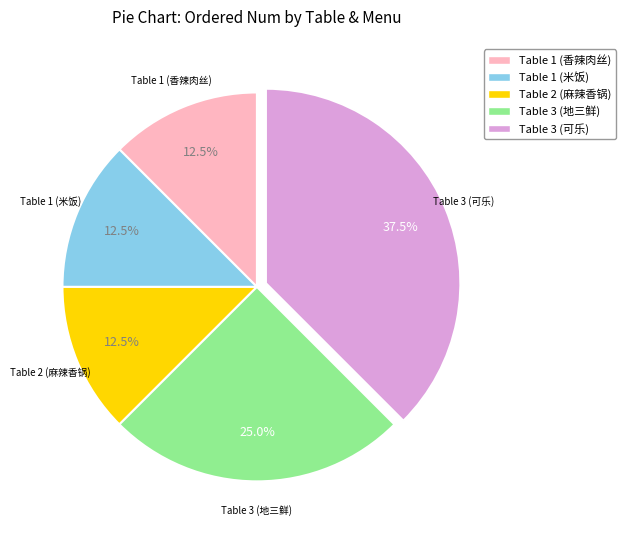

True or false: Table 3 (可乐) accounts for 24% of the total.

False